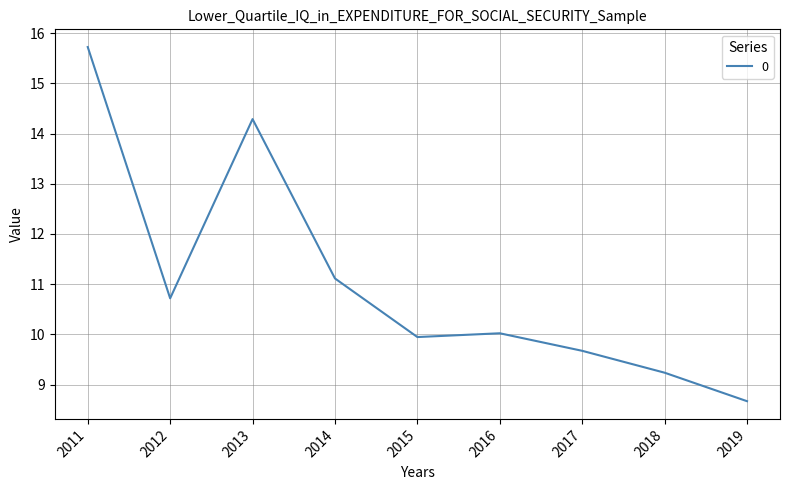

Which label corresponds to the smallest value in the chart?

2019